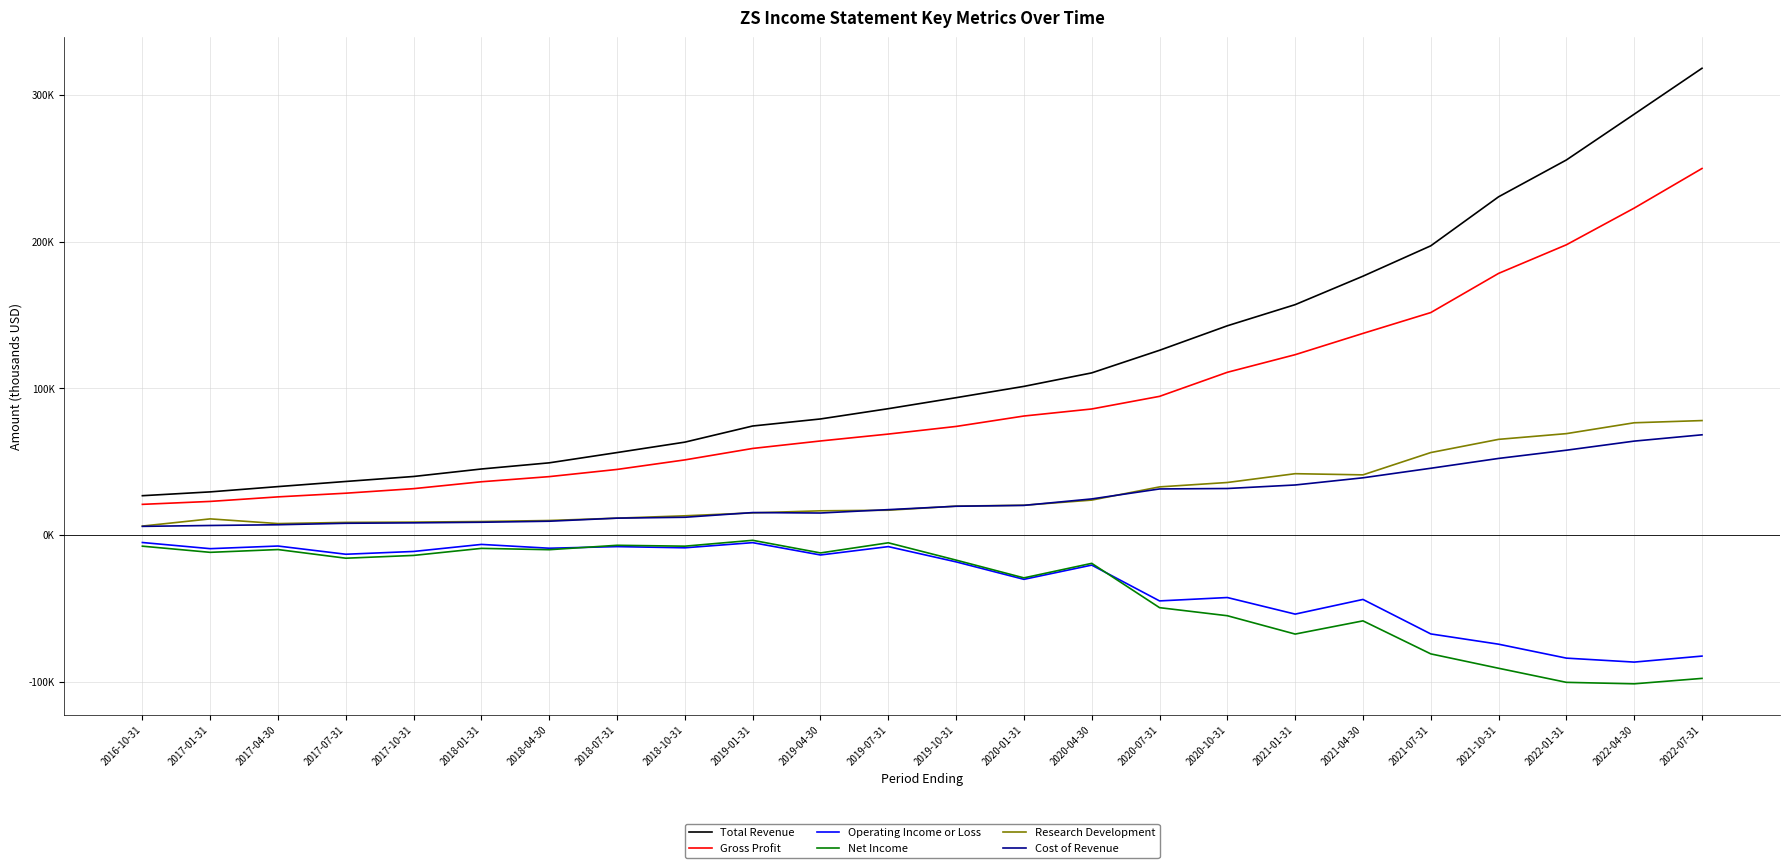

List the labels in order of Cost of Revenue value, largest first.

2022-07-31, 2022-04-30, 2022-01-31, 2021-10-31, 2021-07-31, 2021-04-30, 2021-01-31, 2020-10-31, 2020-07-31, 2020-04-30, 2020-01-31, 2019-10-31, 2019-07-31, 2019-01-31, 2019-04-30, 2018-10-31, 2018-07-31, 2018-04-30, 2018-01-31, 2017-10-31, 2017-07-31, 2017-04-30, 2017-01-31, 2016-10-31